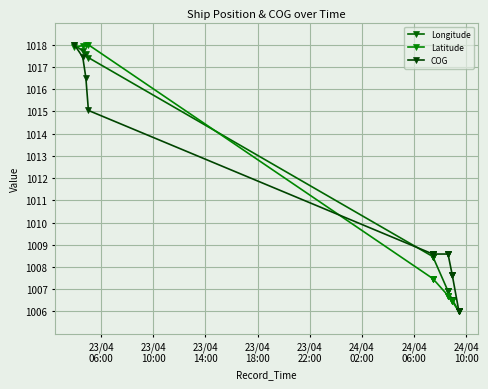

At which category is the sum across all series the highest?

23/04
06:00